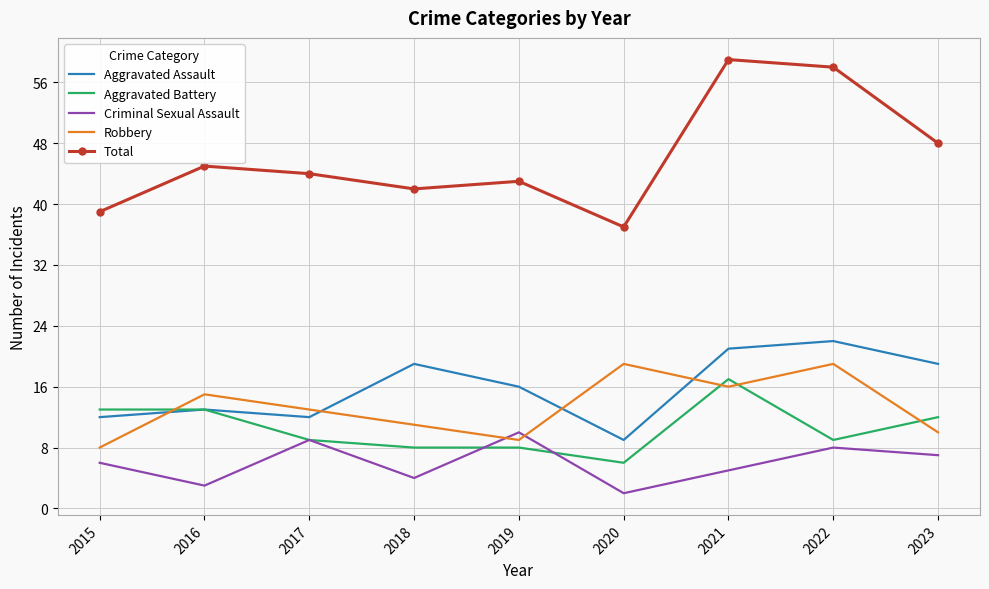

What is the maximum value shown in the chart?

59